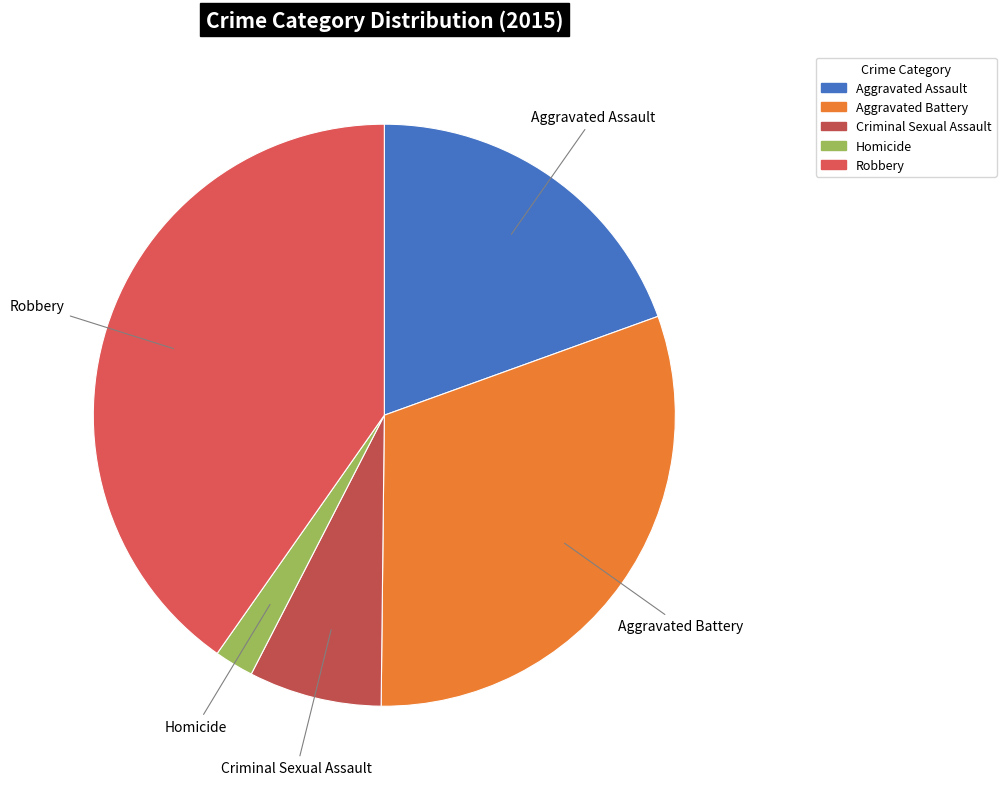

Combined, do Aggravated Assault and Criminal Sexual Assault account for over 50%?

No